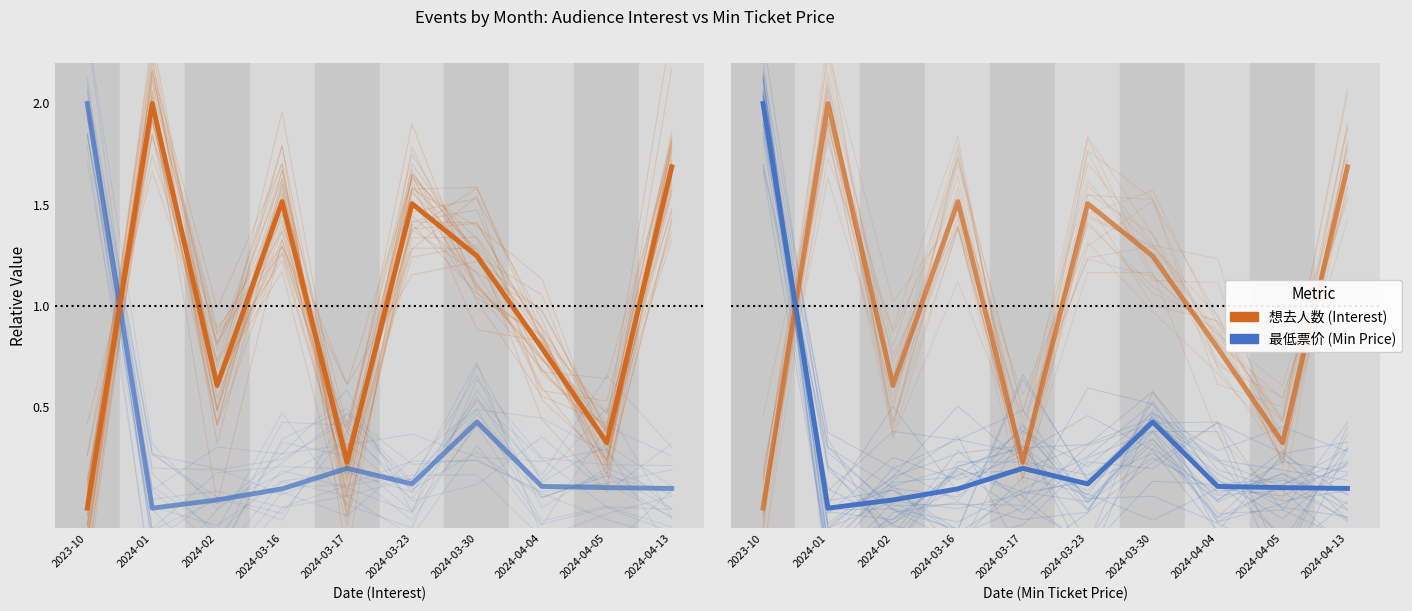

Which has a higher value, 2024-03-23 or 2024-03-30?

2024-03-23